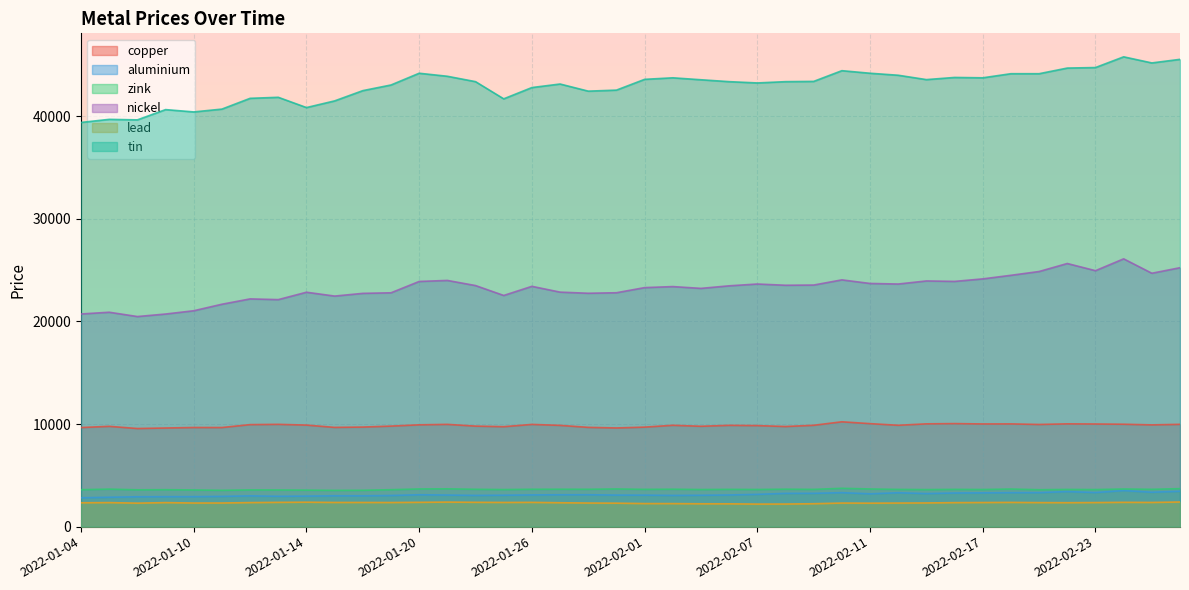

True or false: nickel has a value of 13743.8 at 2022-01-12.

False